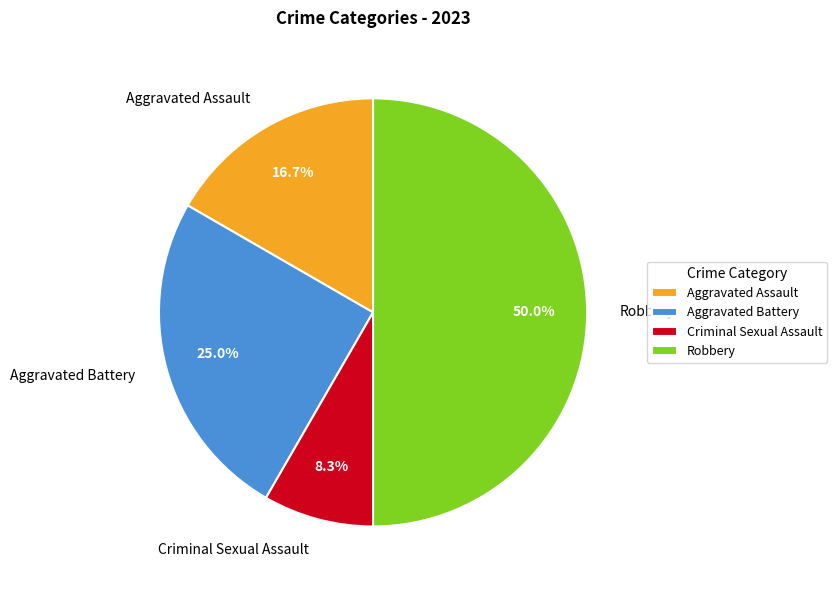

Rank the categories by value from lowest to highest.

Criminal Sexual Assault, Aggravated Assault, Aggravated Battery, Robbery